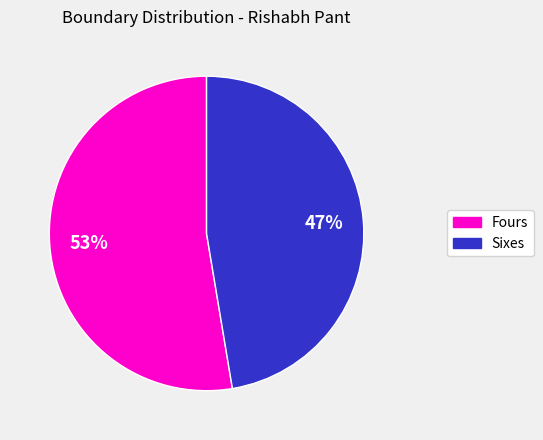

Is there a majority slice in this chart?

Yes